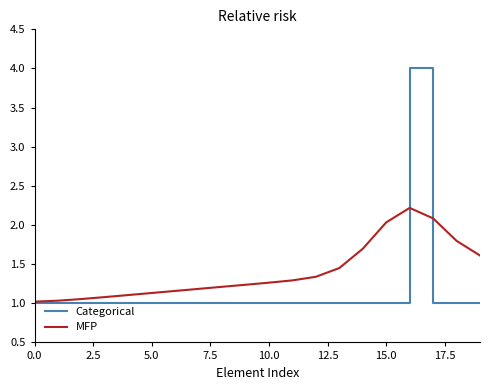

List the series in order of their peak value, highest first.

Categorical, MFP